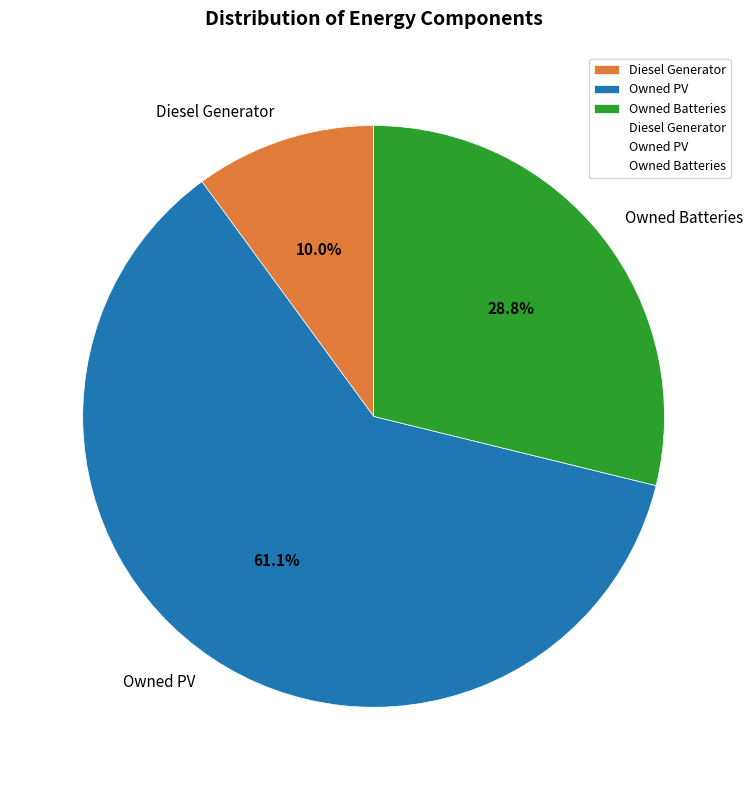

Is it true that Owned Batteries is 16% of the pie?

False